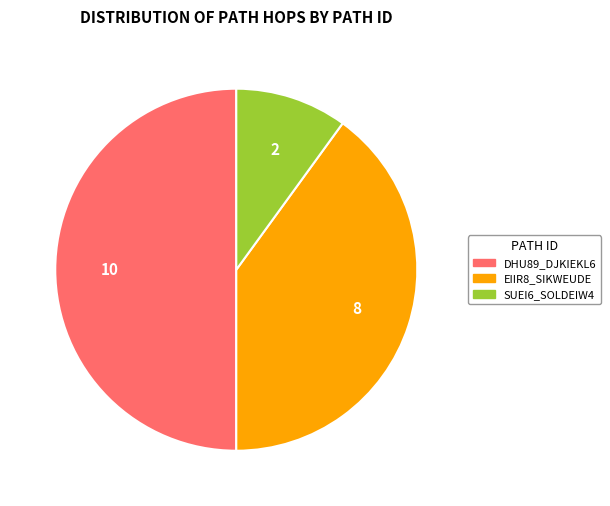

What is the ratio of the value at EIIR8_SIKWEUDE to the value at SUEI6_SOLDEIW4?

4.0